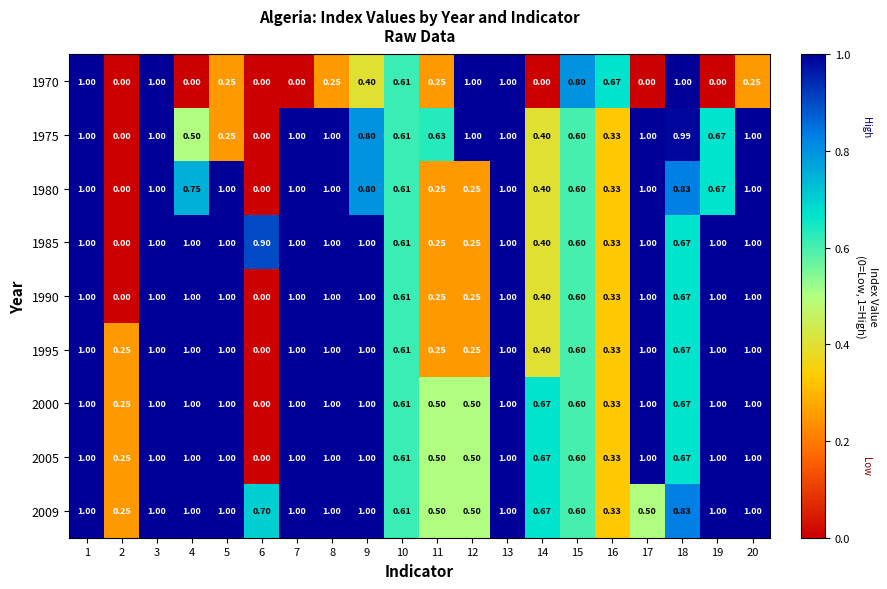

Is the value of 1970 at 6 greater than the value of 2009 at 1?

No